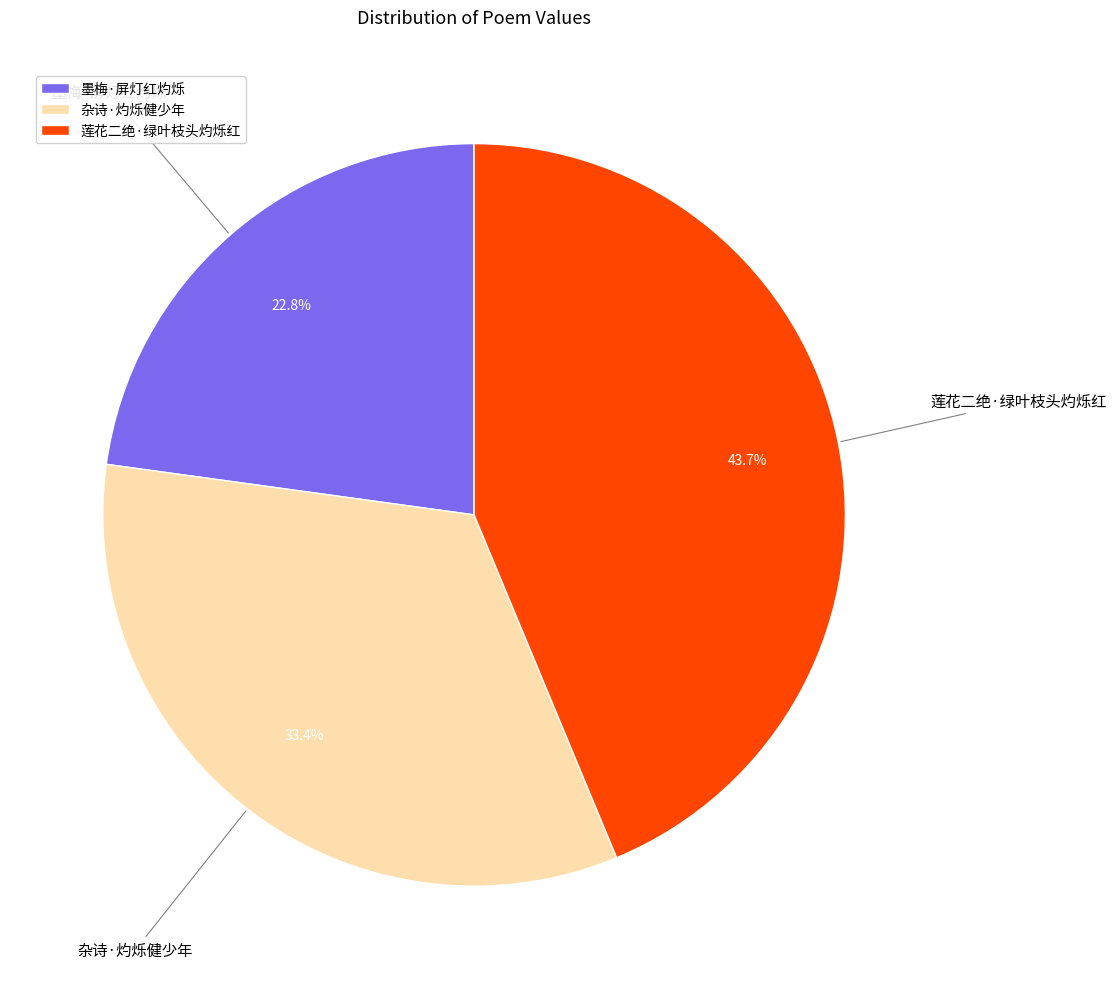

Between 墨梅·屏灯红灼烁 and 杂诗·灼烁健少年, which is larger?

杂诗·灼烁健少年